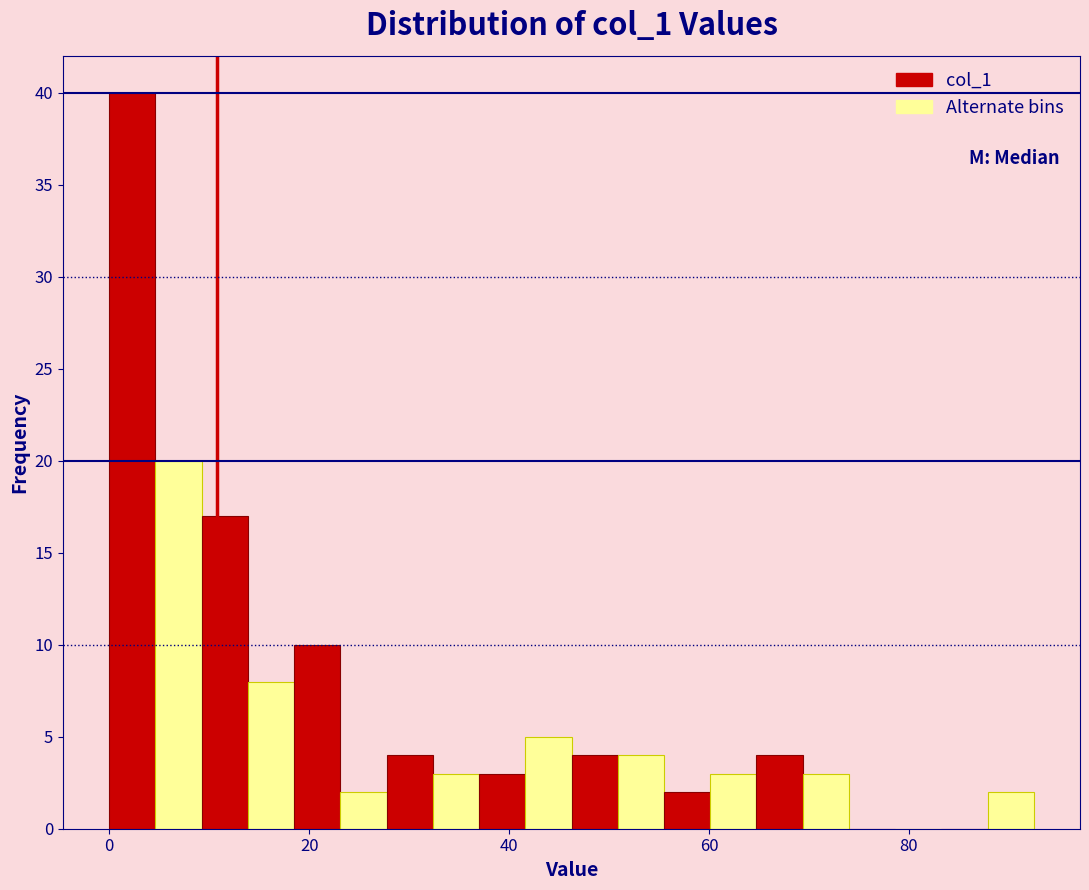

Around what value on the x-axis is the tallest bar? Give the approximate position of its centre, as read against the axis.

2